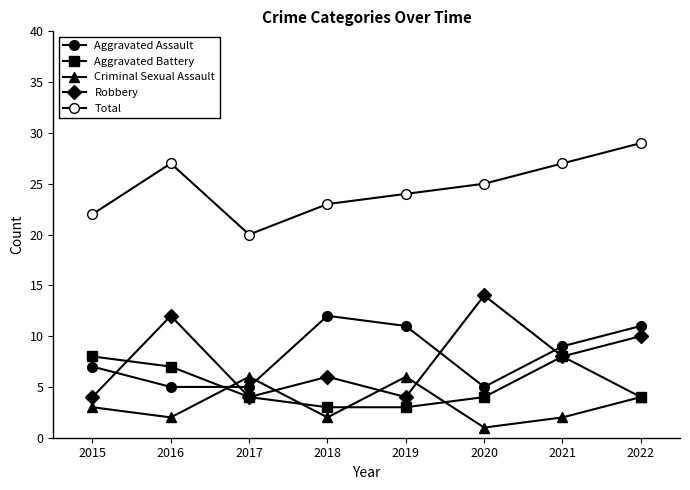

What is the lowest value of the Aggravated Battery series?

3